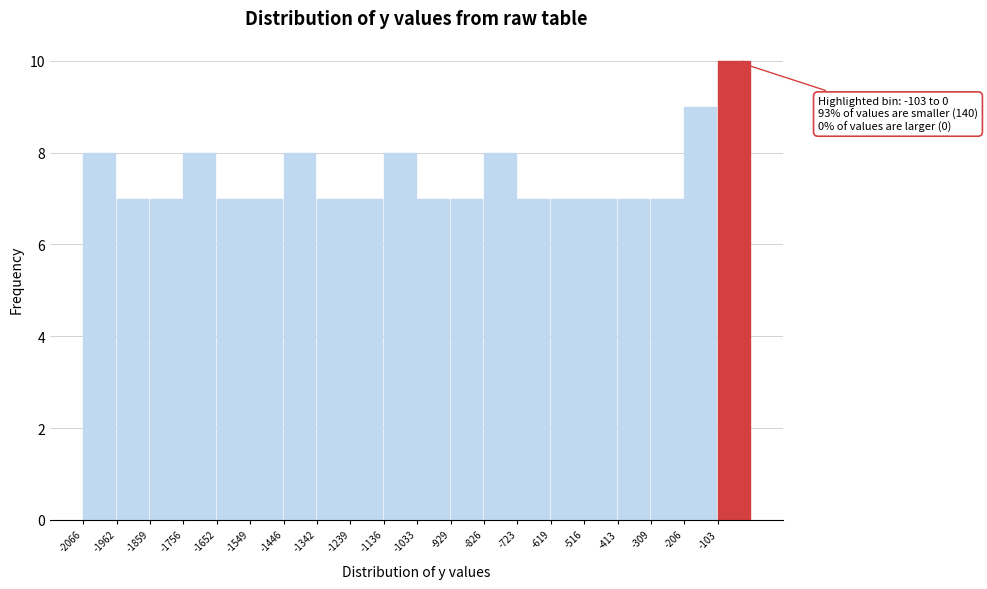

Over which range of the x-axis is the bar tallest?

-100 to 0